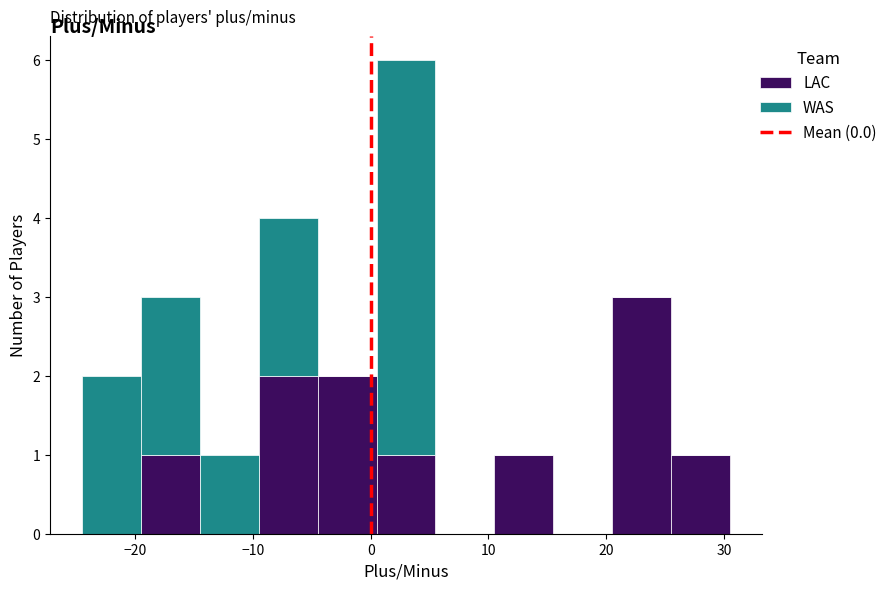

Which range on the x-axis has the tallest stacked bar (by total height)?

0.5 to 5.5